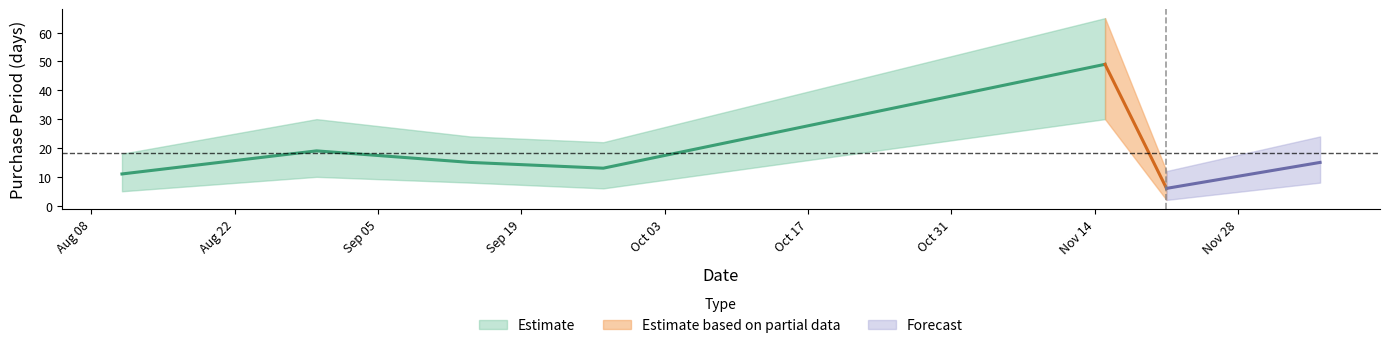

What is the change in value from 2017-11-15 to 2017-11-21?

-43